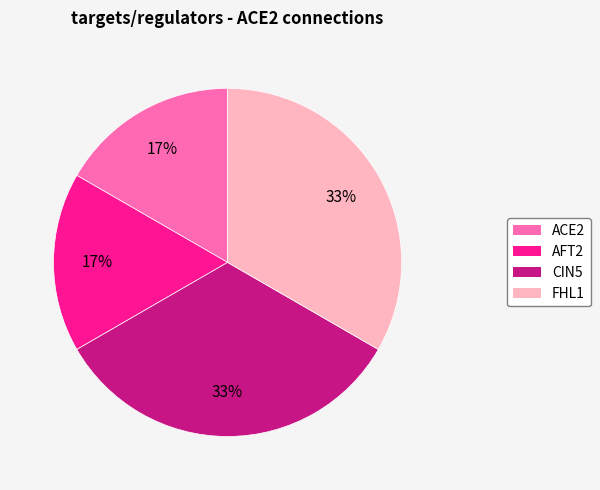

Which has a higher value, ACE2 or CIN5?

CIN5